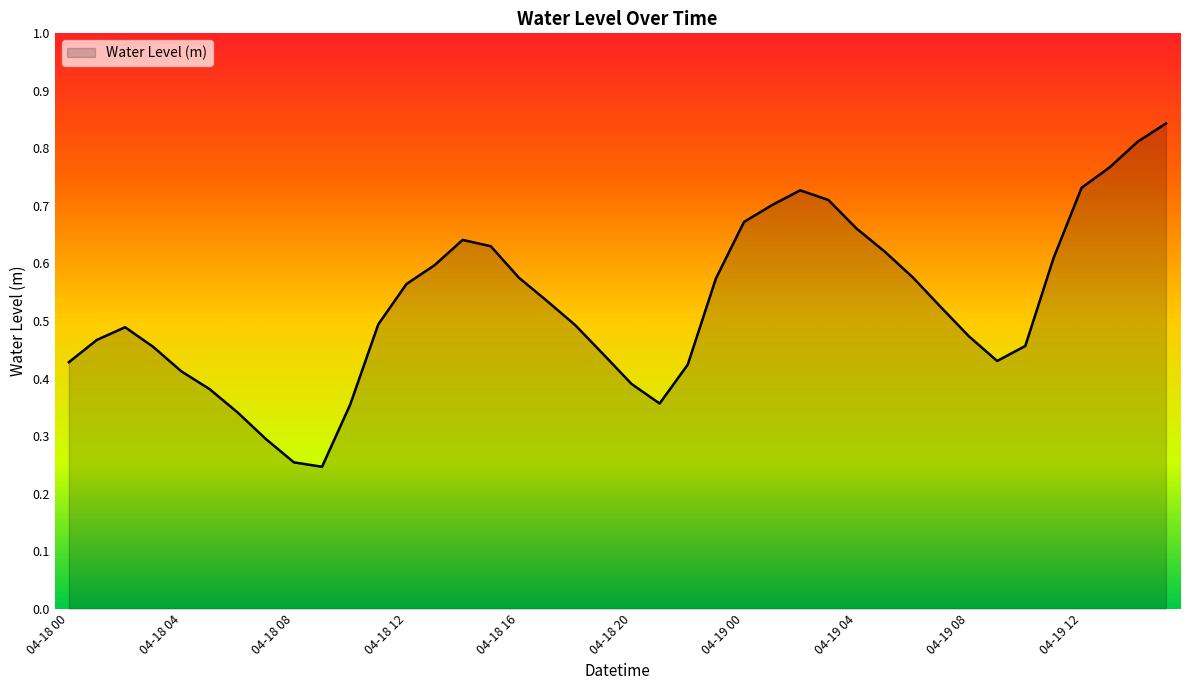

What is the label of the 27th point from the left?

04-19 02